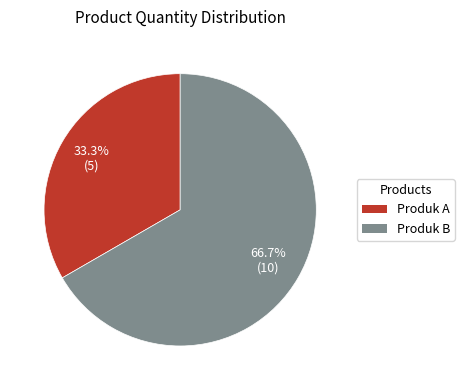

How many slices are in this pie chart?

2